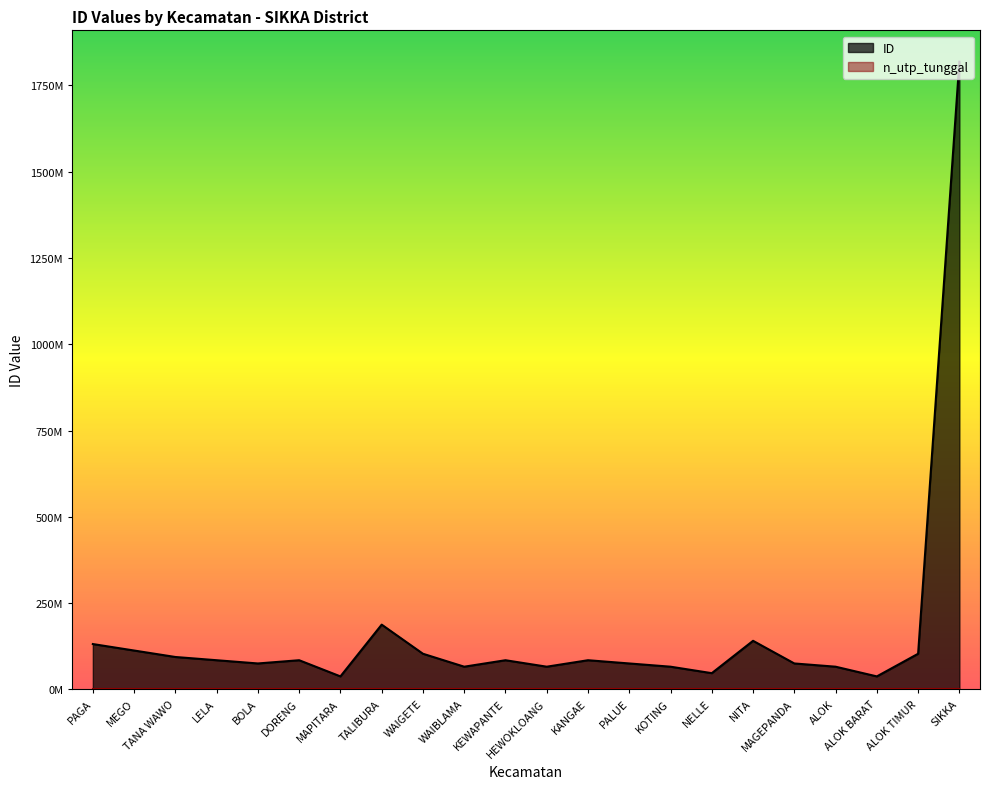

What is the difference between the second highest and second lowest values?

149996813